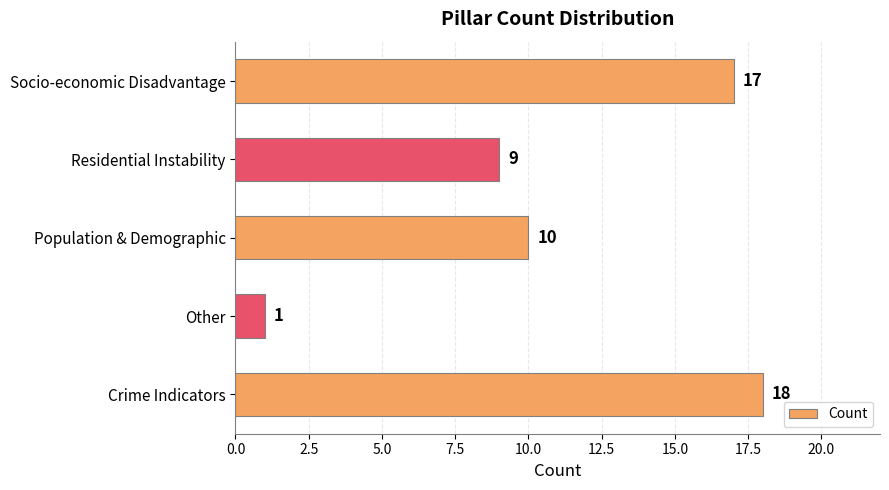

What value does the data have at Crime Indicators?

18